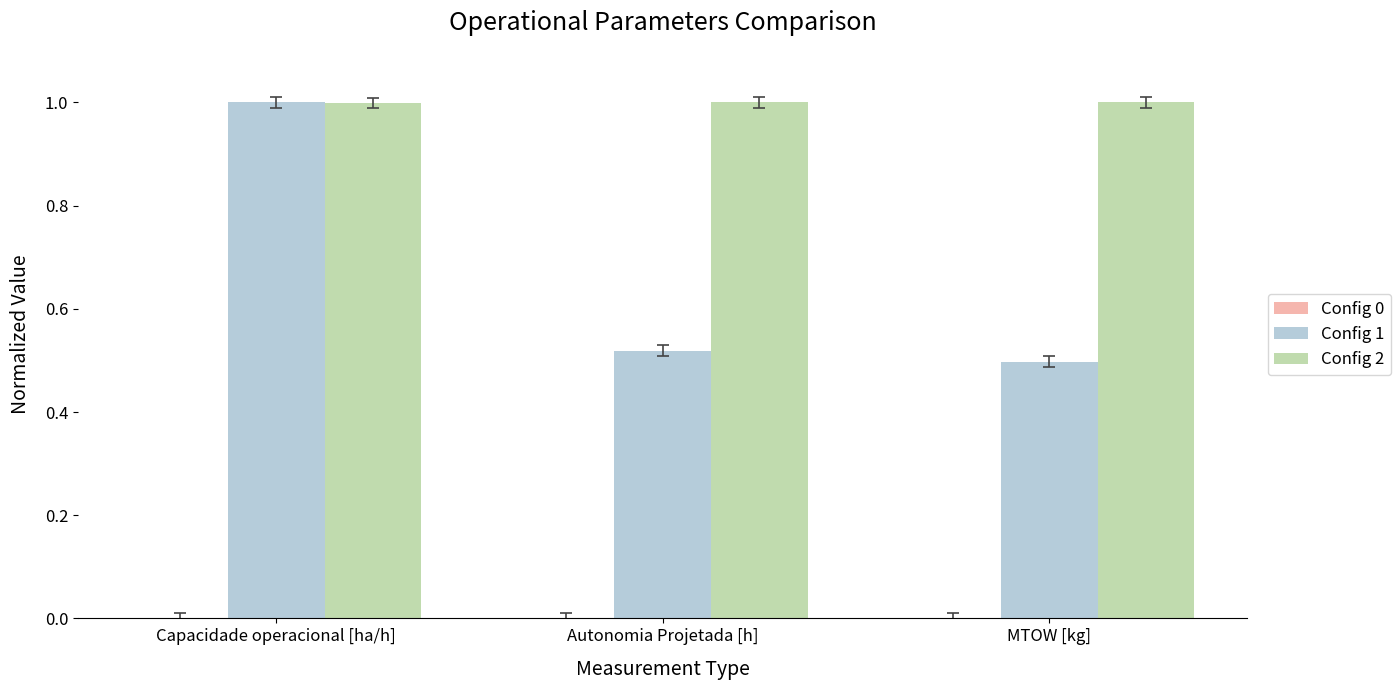

The value of Config 1 at Capacidade operacional [ha/h] is 1.0. True or false?

True